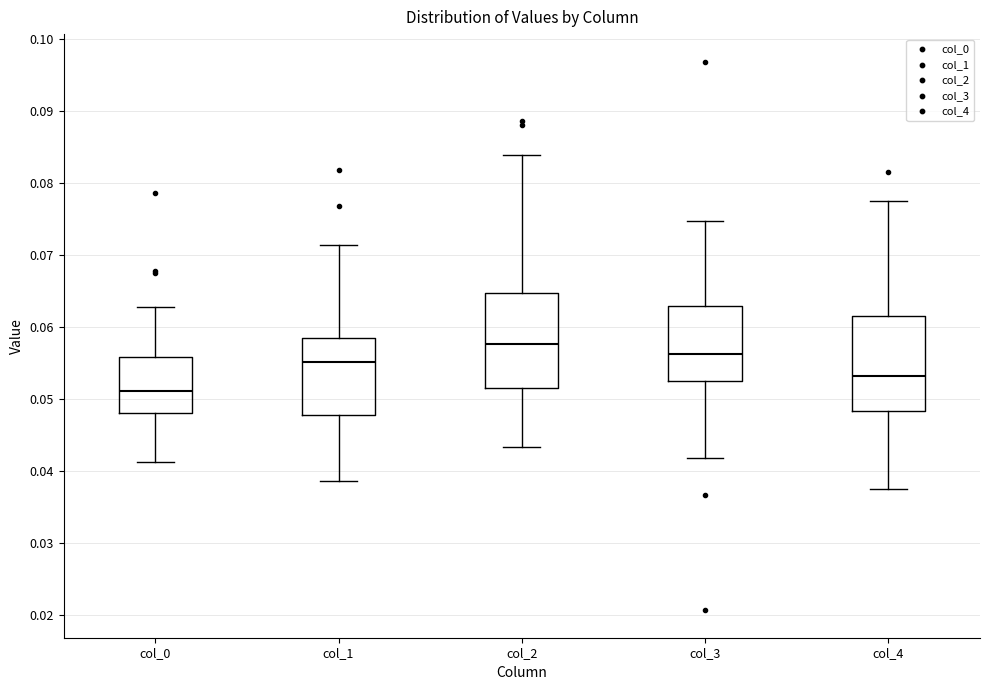

Where does the upper whisker of the box for col_4 end on the y-axis? The values are not printed on the chart, so give them approximately, as read against the axis.

0.078